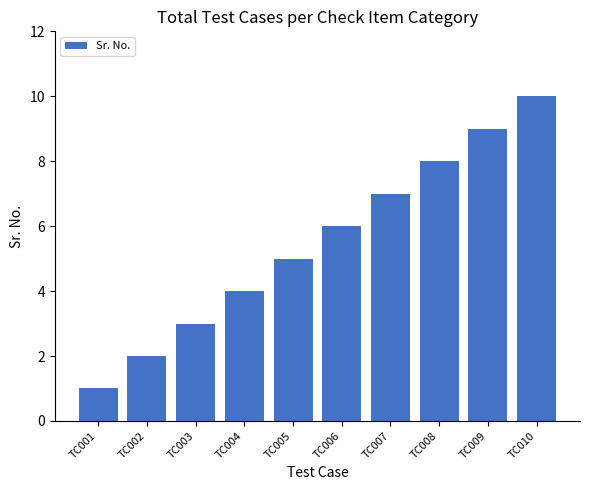

What is the difference between the maximum and minimum values?

9